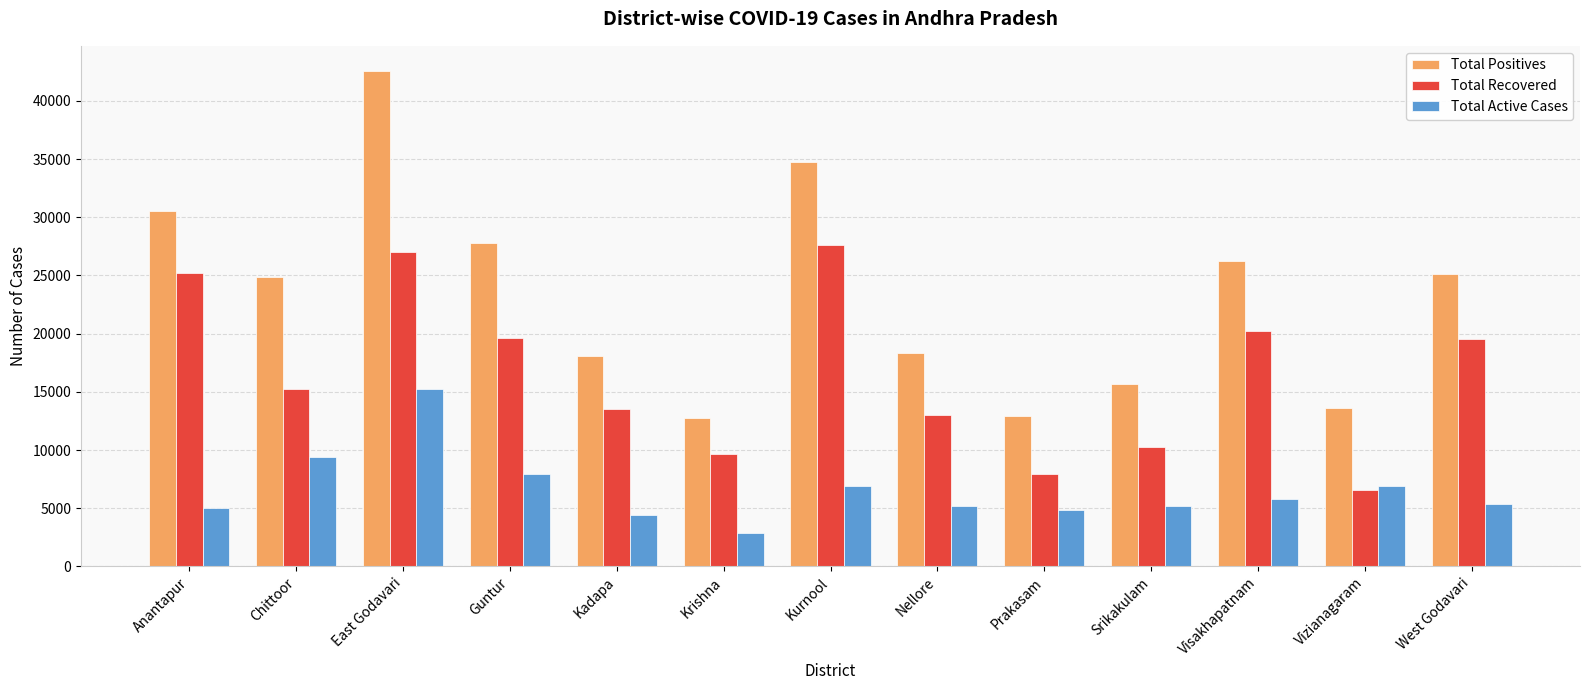

True or false: Total Recovered has a value of 13505 at Kadapa.

True